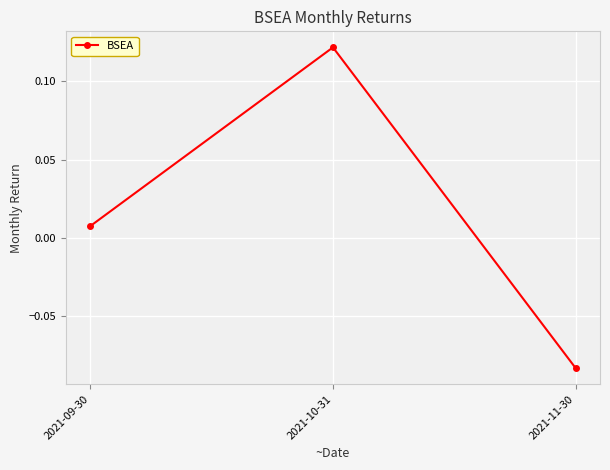

How many lines are shown in the chart?

1